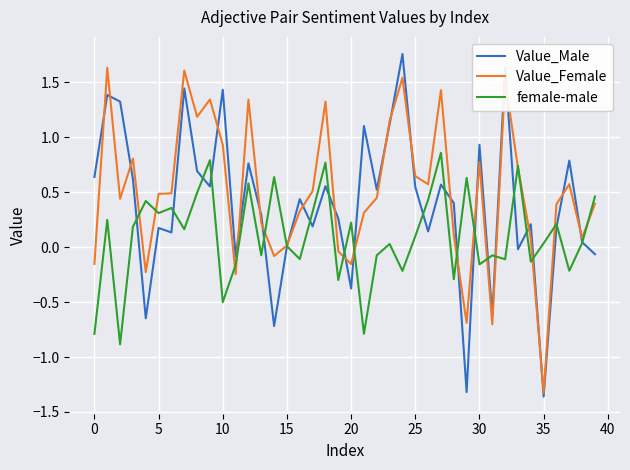

What is the lowest value of the female-male series?

-0.9